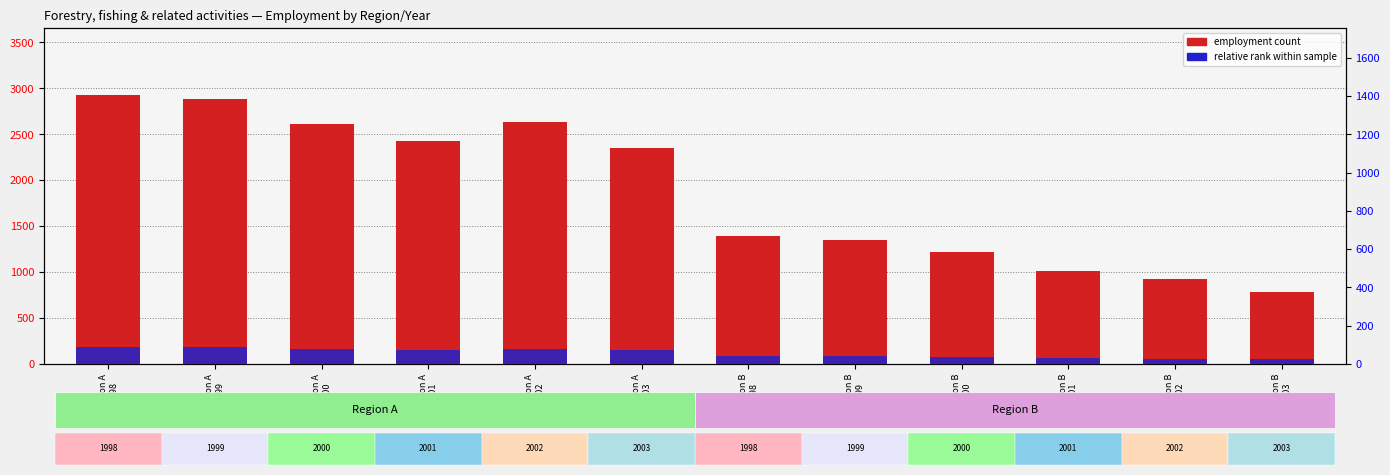

How many values in the relative rank within sample series are below 70?

6